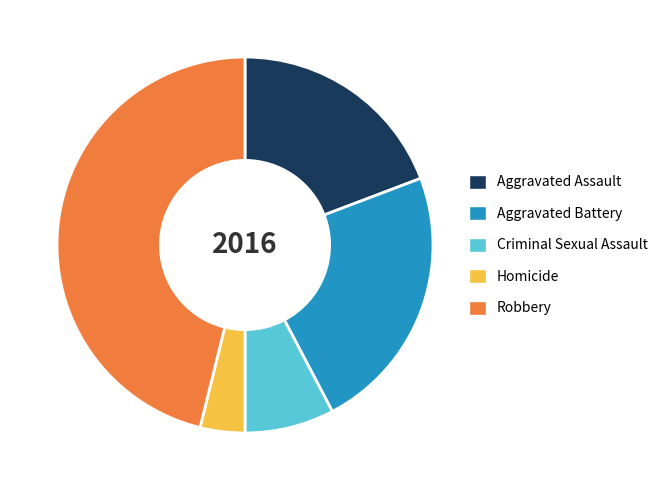

Which slice is the smallest?

Homicide